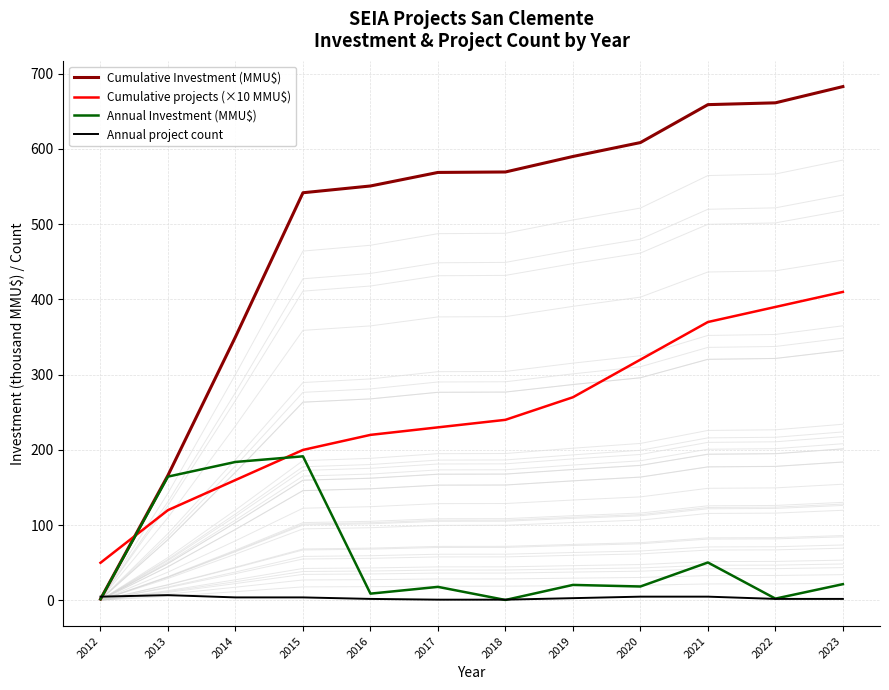

Which category has the highest value in the Cumulative projects (×10 MMU$) series?

2023